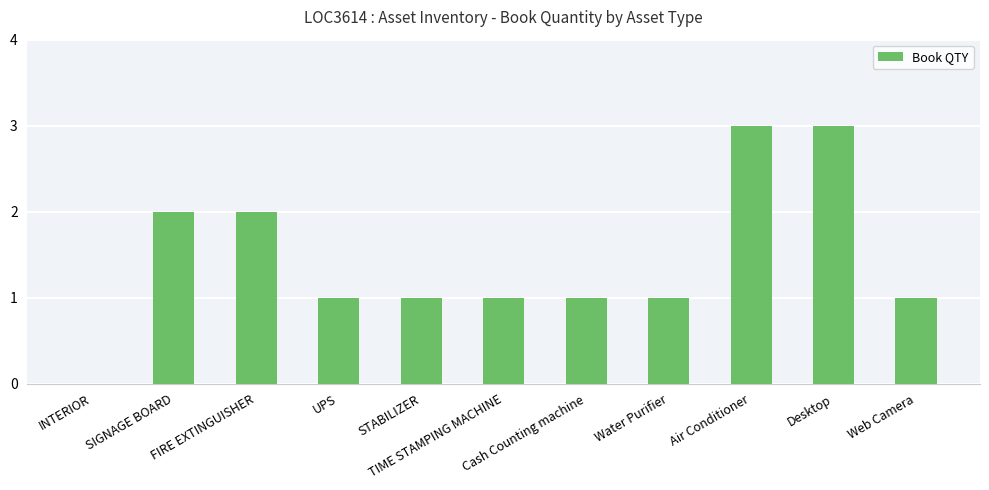

What is the sum of all values?

16